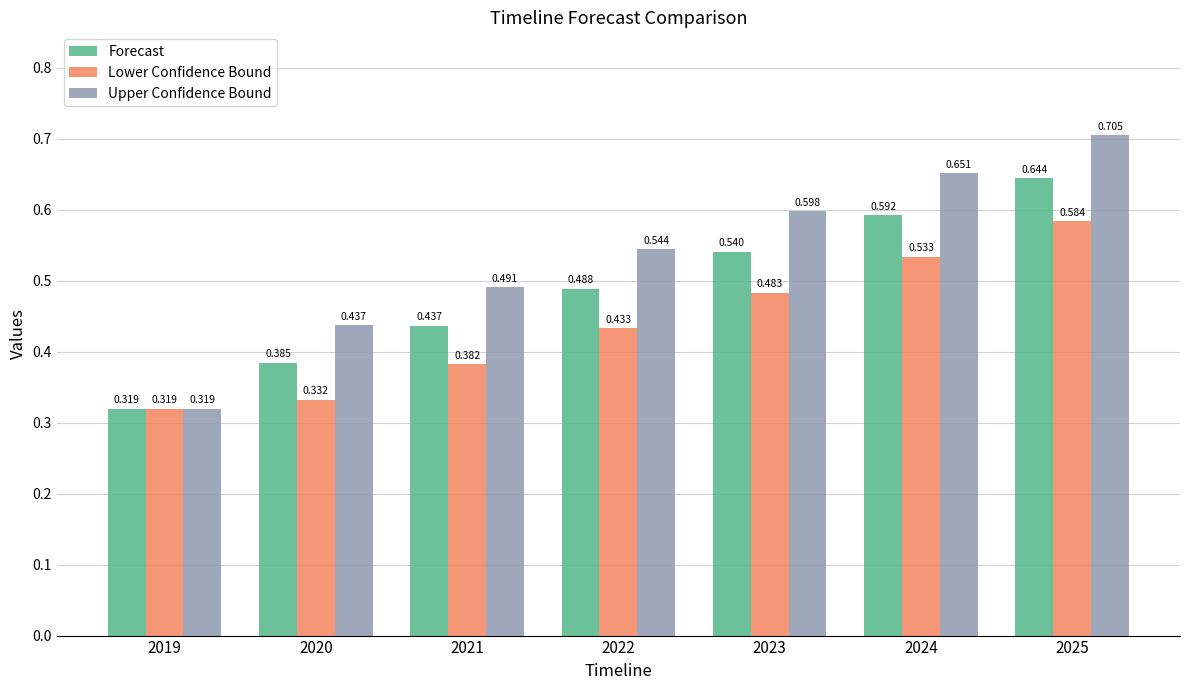

Is the value of Upper Confidence Bound at 2024 greater than the value of Lower Confidence Bound at 2019?

Yes